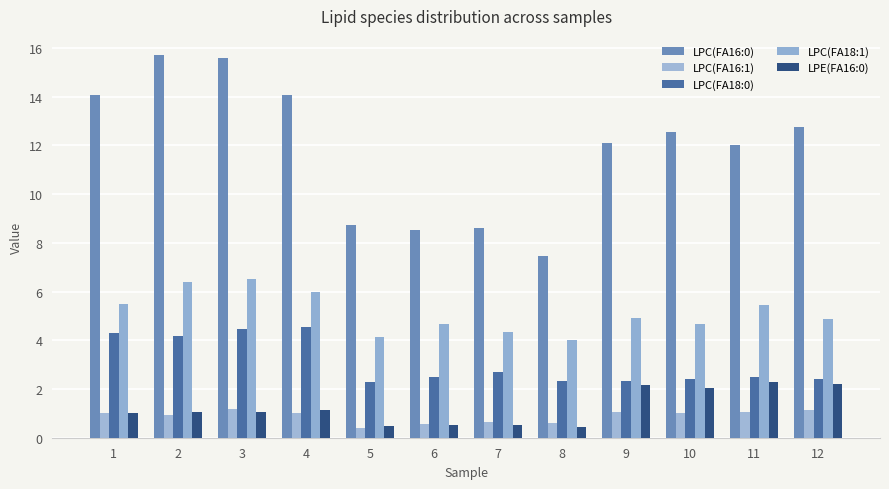

Which label corresponds to the largest value in the chart?

2